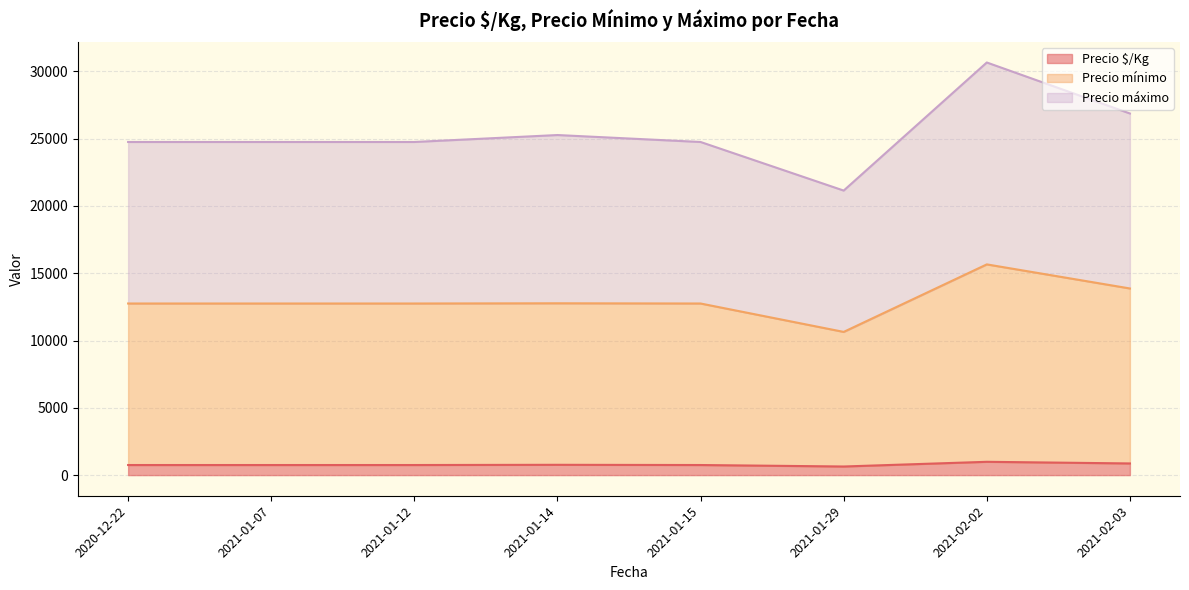

How many lines are shown in the chart?

3